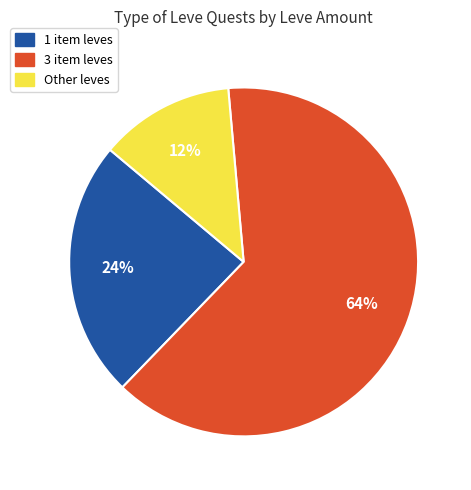

Does any single category account for the majority?

Yes